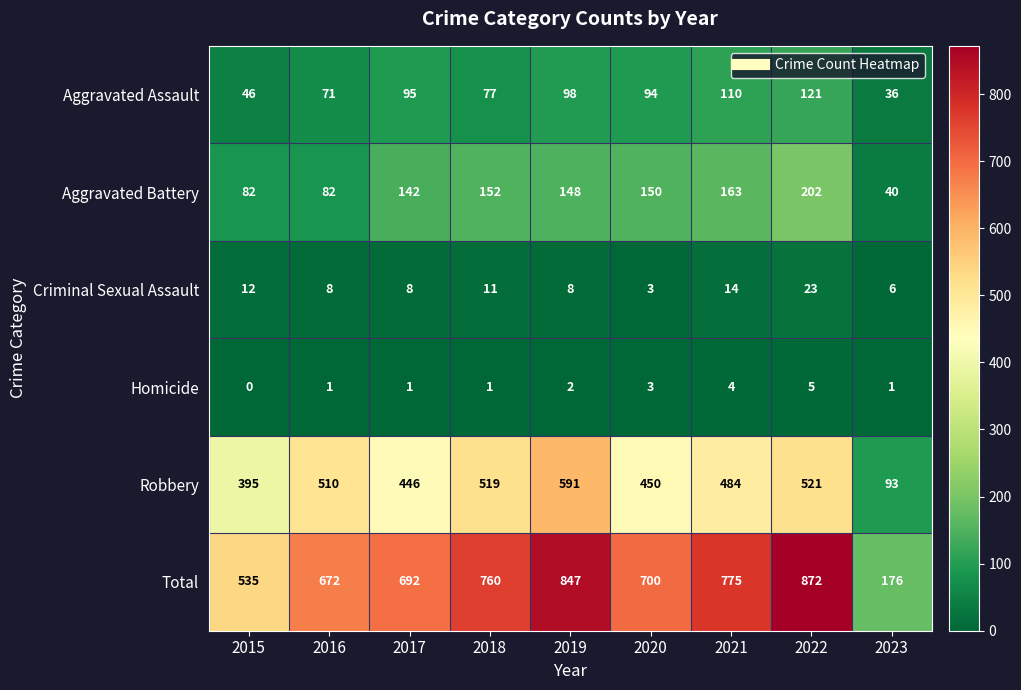

Which series has the widest spread of values?

Total